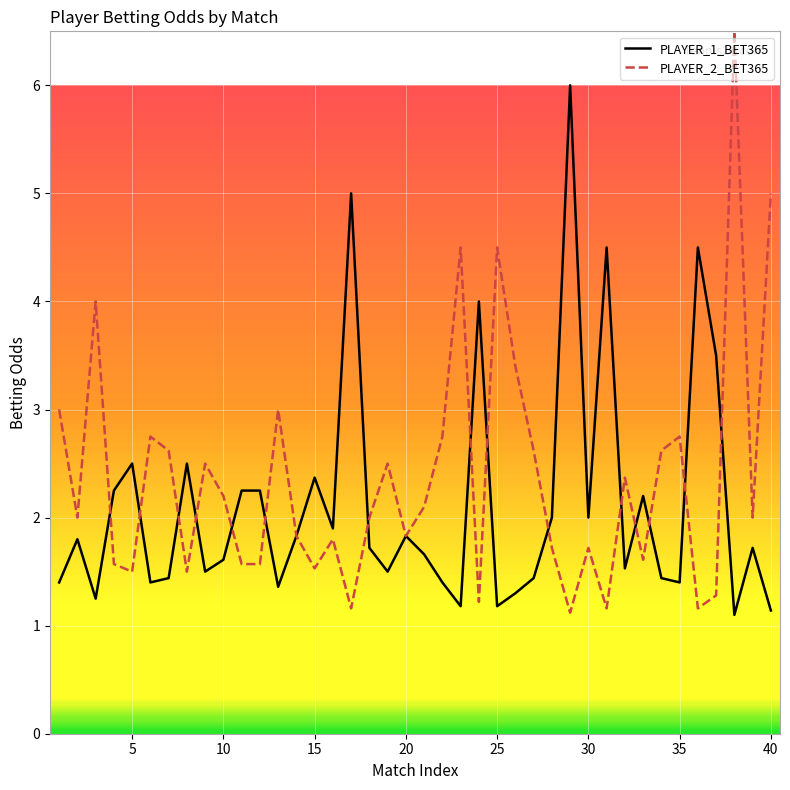

What is the difference between the second highest and second lowest values in the PLAYER_2_BET365 series?

3.8